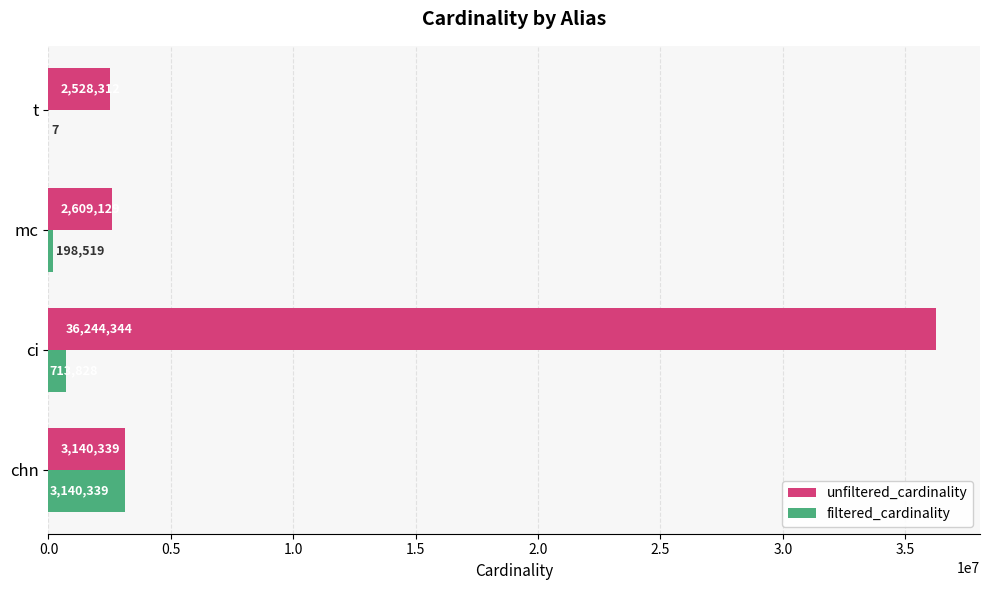

What is the maximum value shown in the chart?

36244344